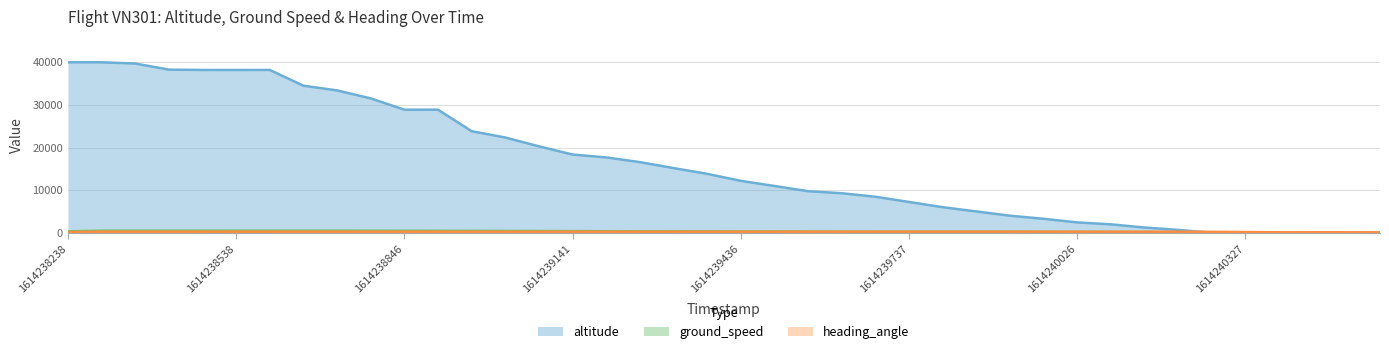

What is the total value across all series at 1614239021?

23025